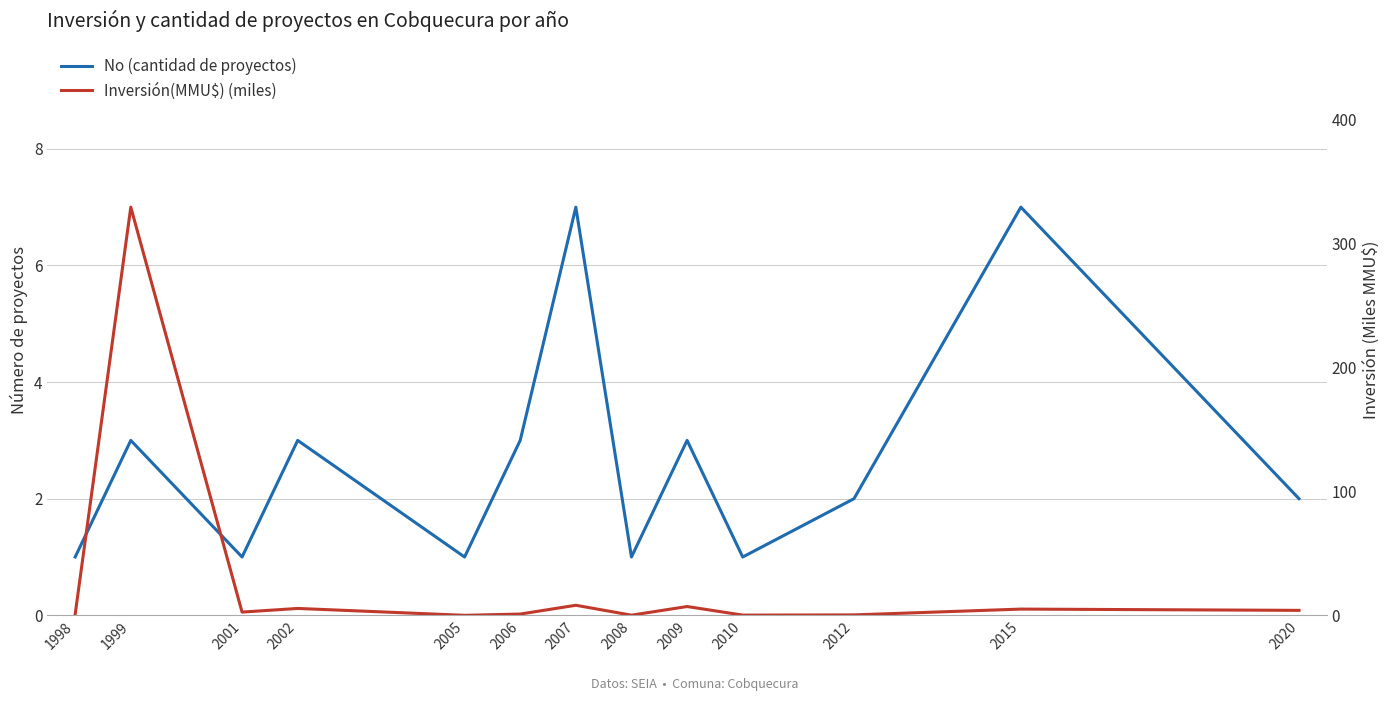

Which label corresponds to the largest value in the chart?

1999